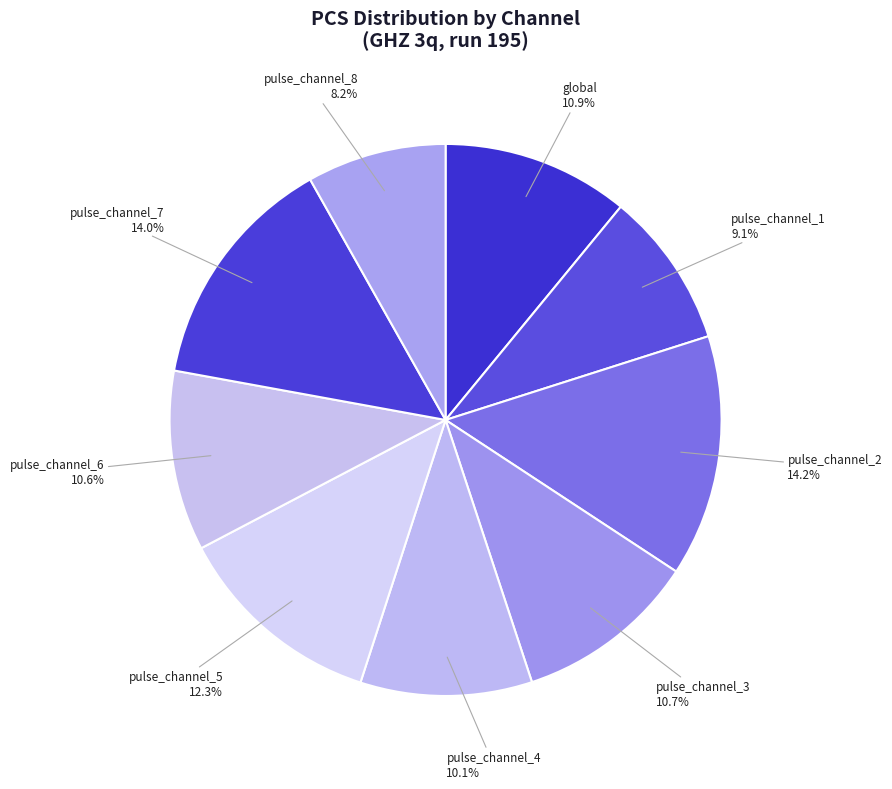

Which has a higher value, pulse_channel_1 or pulse_channel_8?

pulse_channel_1